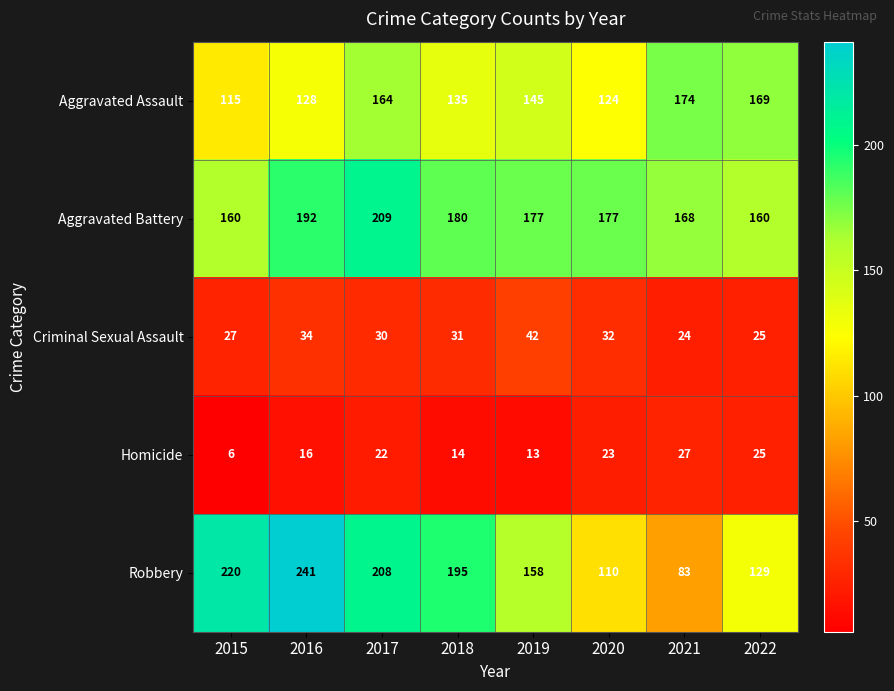

At which label does Aggravated Assault reach its minimum?

2015